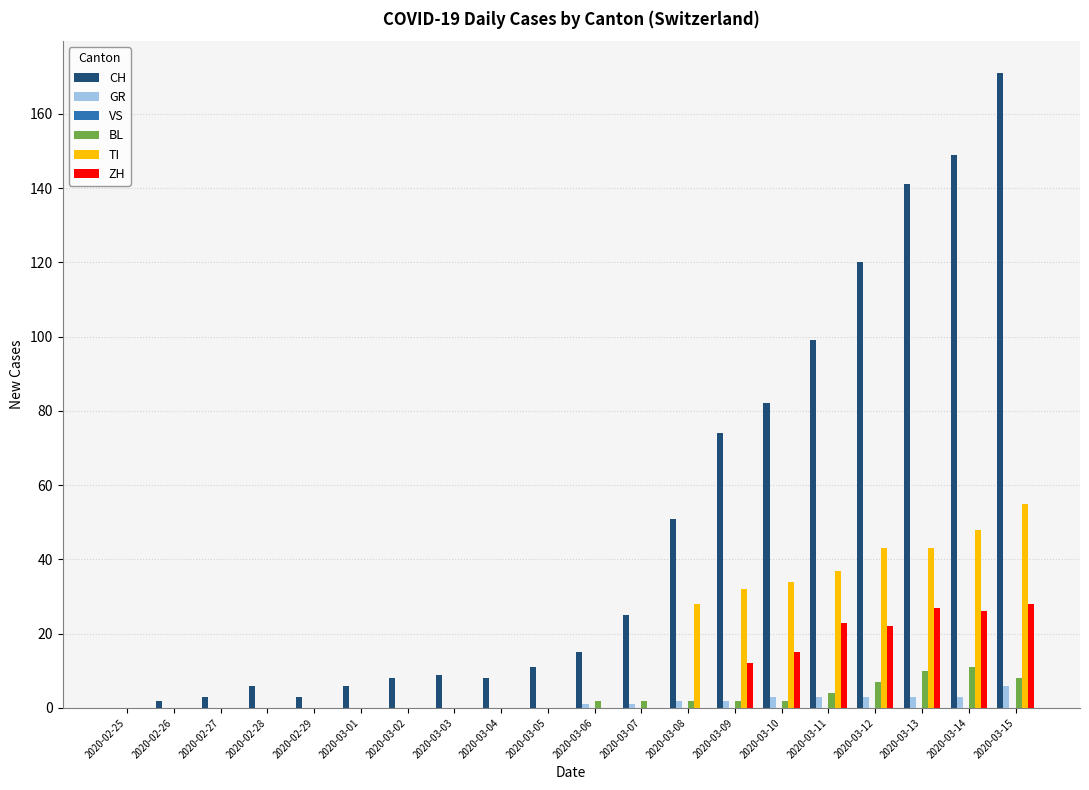

What is the highest value of the CH series?

171